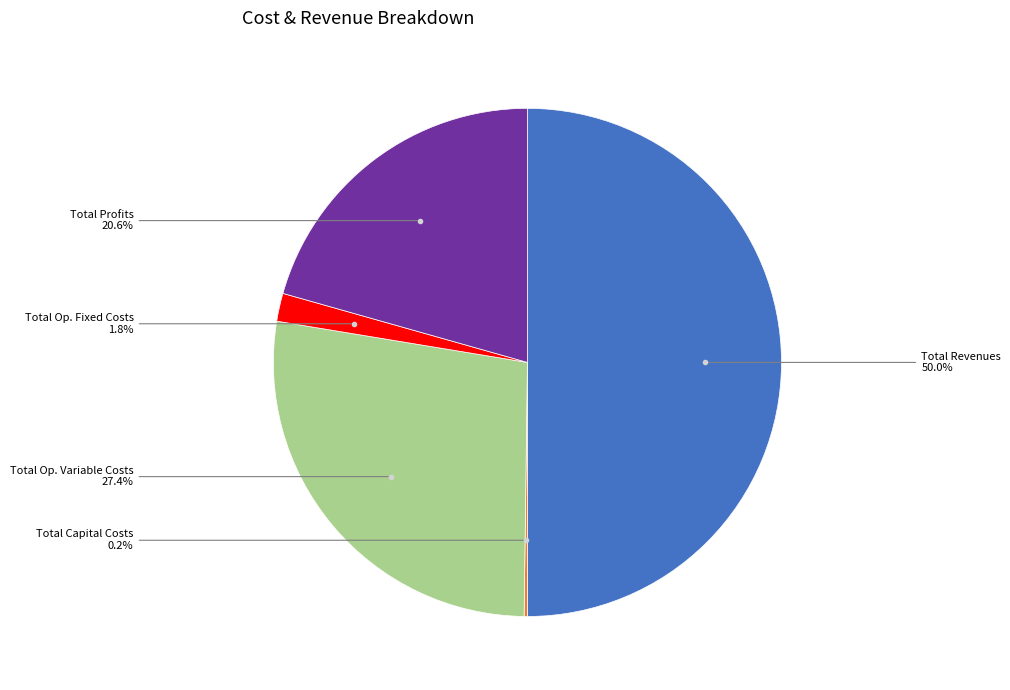

Which slice is the largest?

Total Revenues